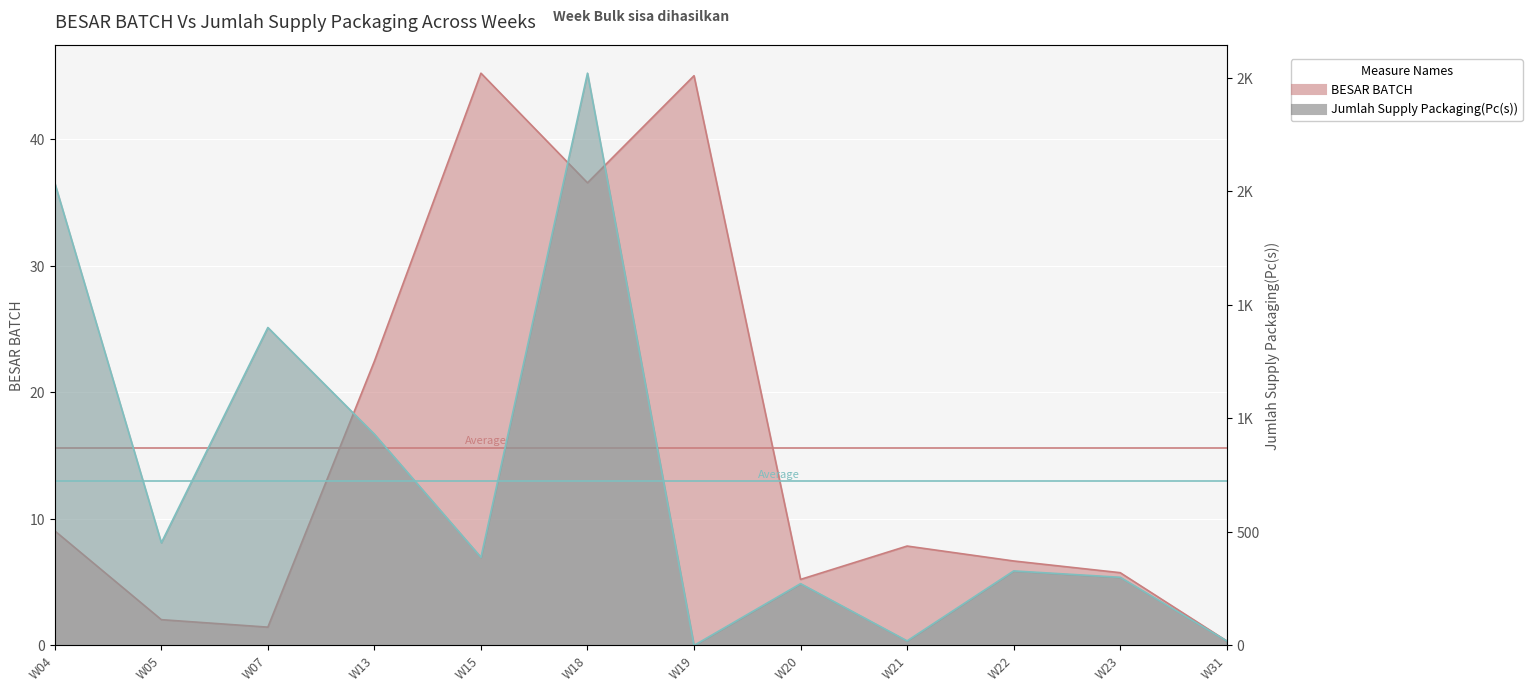

What is the total value across all series at W04?

2045.0